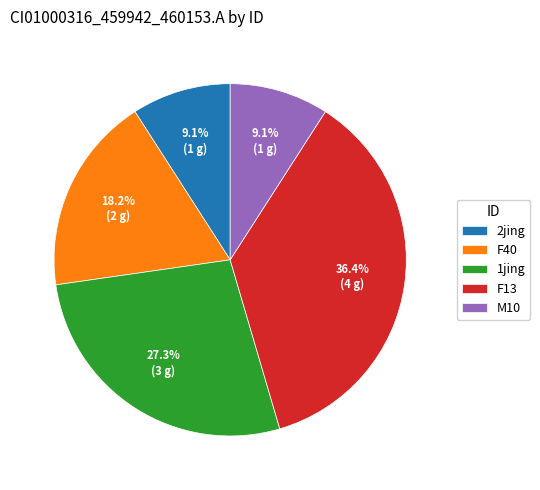

To the nearest percent, what is the average slice percentage?

20%